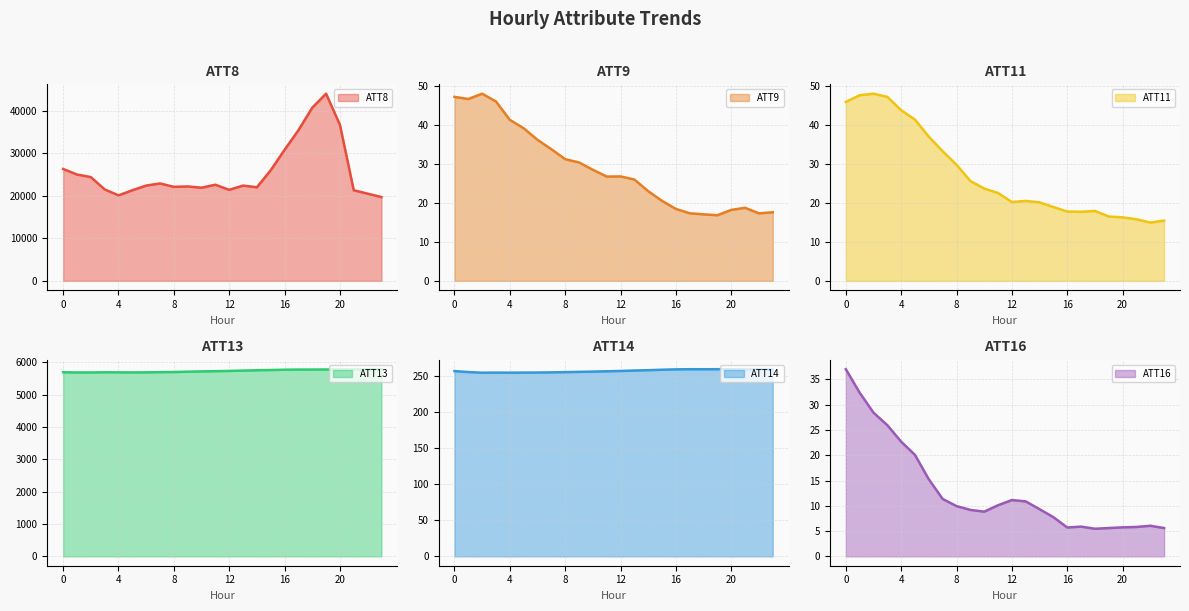

How many data points does each series have?

24